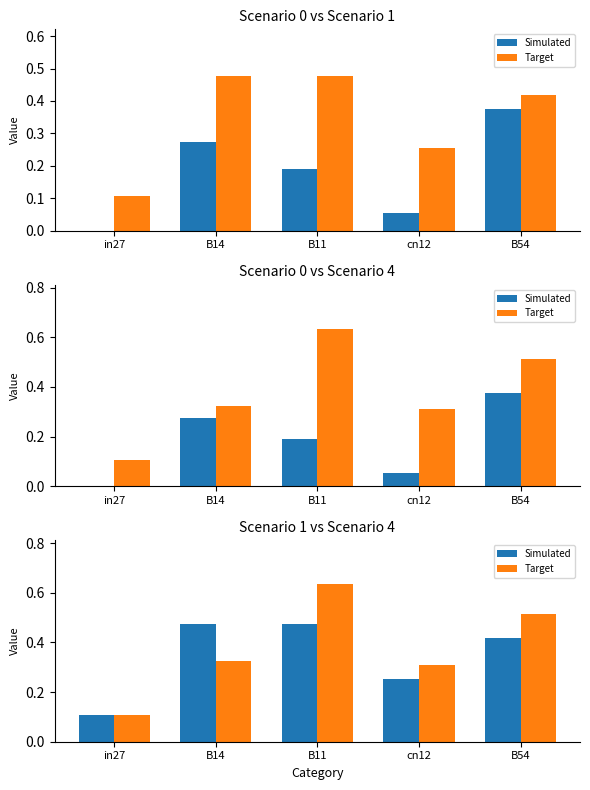

At which category does the chart reach its peak across all series?

B11